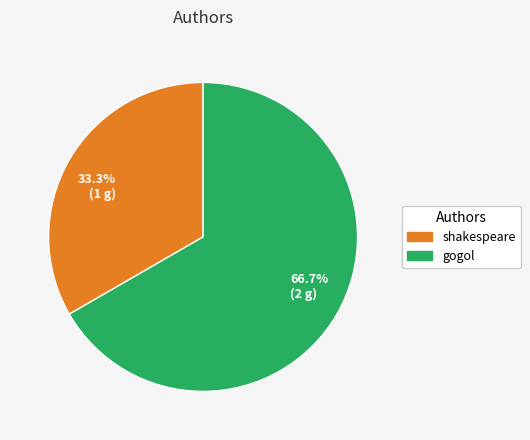

Which category has the smallest portion of the pie?

shakespeare